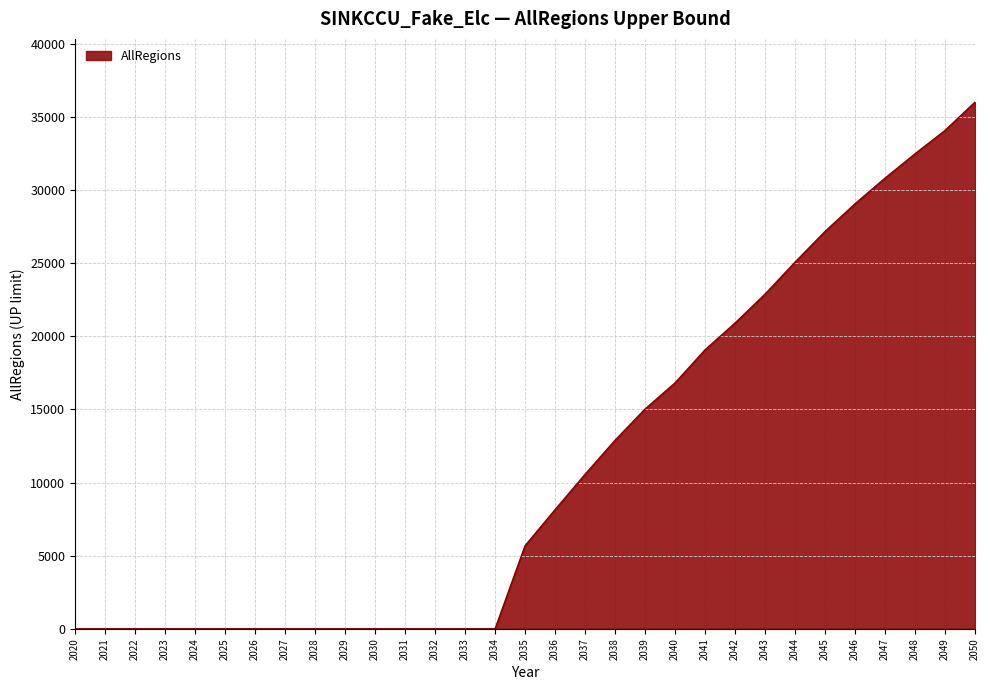

Reading left to right, extract all data points from this chart.

0.0	0.0	0.0	0.0	0.0	0.0	0.0	0.0	0.0	0.0	0.0	0.0	0.0	0.0	0.0	5684.4	8146.6	10564.7	12893.1	15027.7	16816.2	19076.6	20909.2	22885.1	25072.2	27170.9	29061.8	30816.8	32479.9	34077.9	36015.3